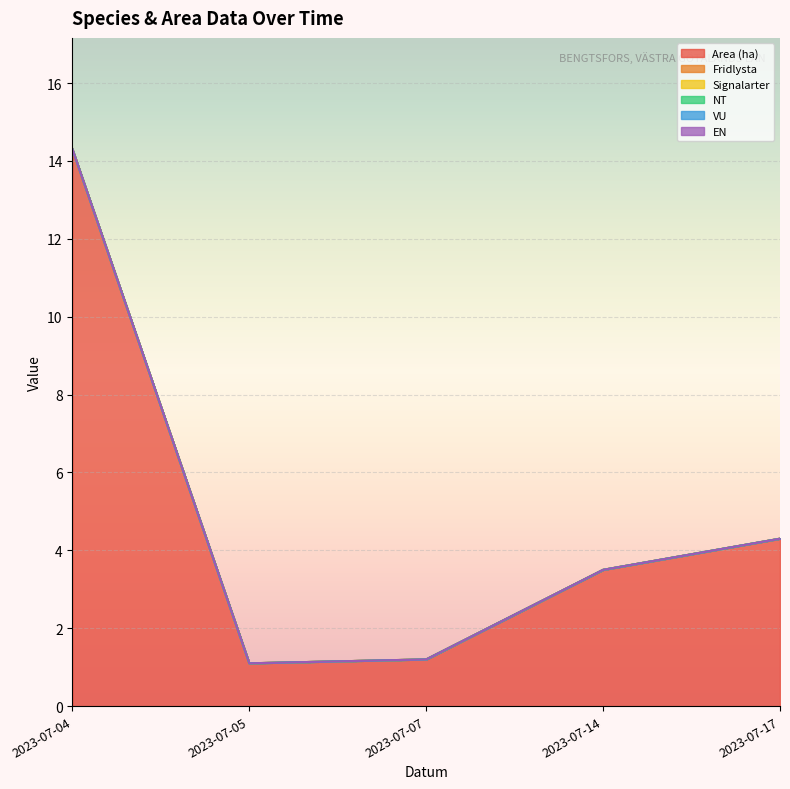

Which series has the widest spread of values?

Area (ha)